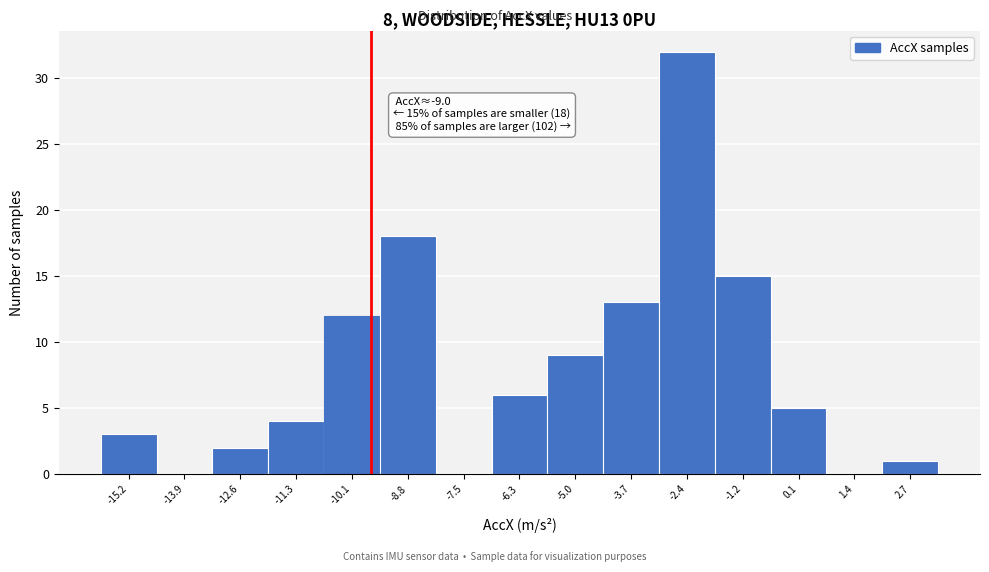

Reading right to left, list all the values displayed in this chart.

2.7=1	1.4=0	0.1=5	-1.2=15	-2.4=32	-3.7=13	-5.0=9	-6.3=6	-7.5=0	-8.8=18	-10.1=12	-11.3=4	-12.6=2	-13.9=0	-15.2=3